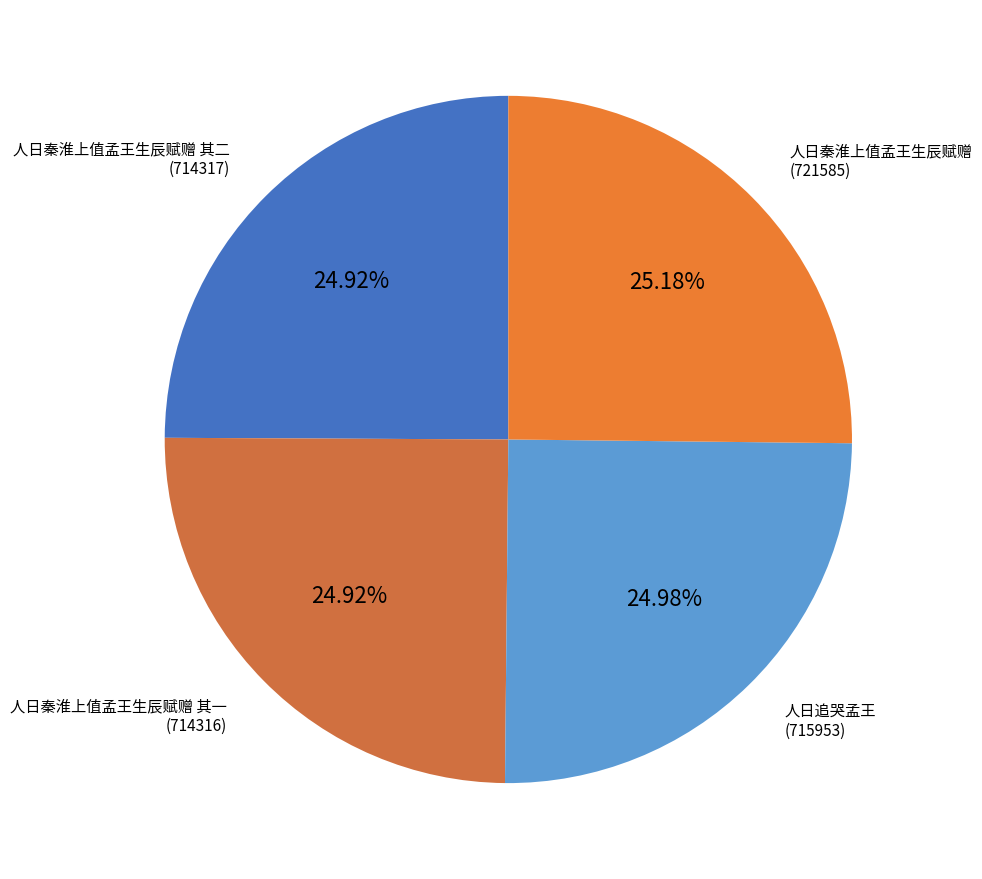

To the nearest percent, what portion does 人日秦淮上值孟王生辰赋赠 其一 represent?

25%